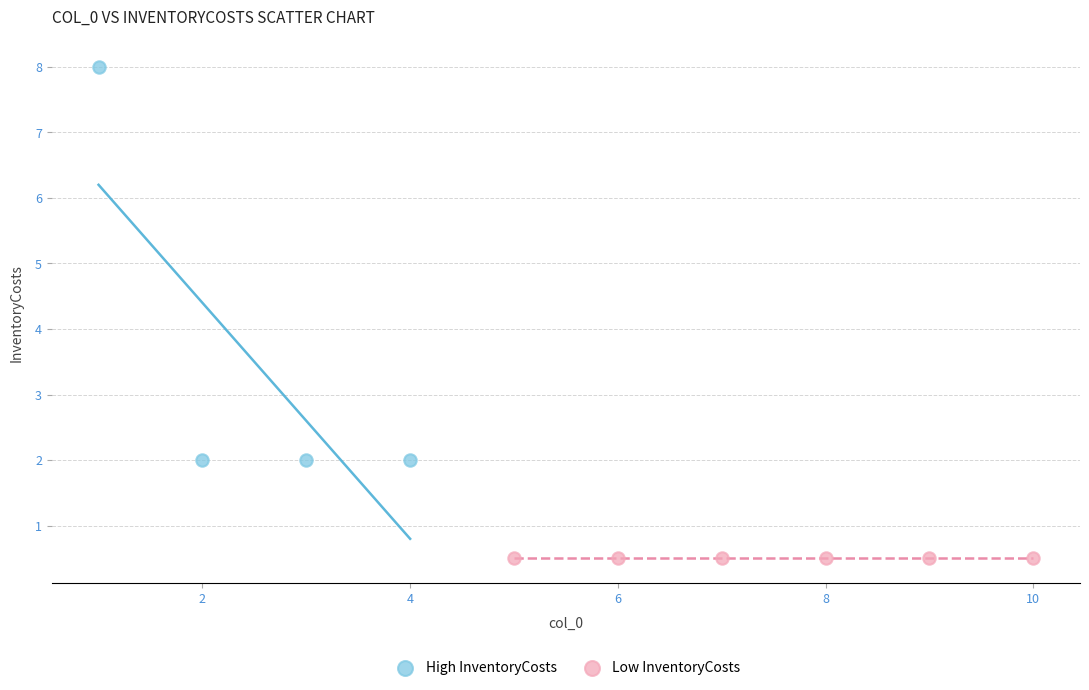

Which series contains the lowest Y value?

Low InventoryCosts